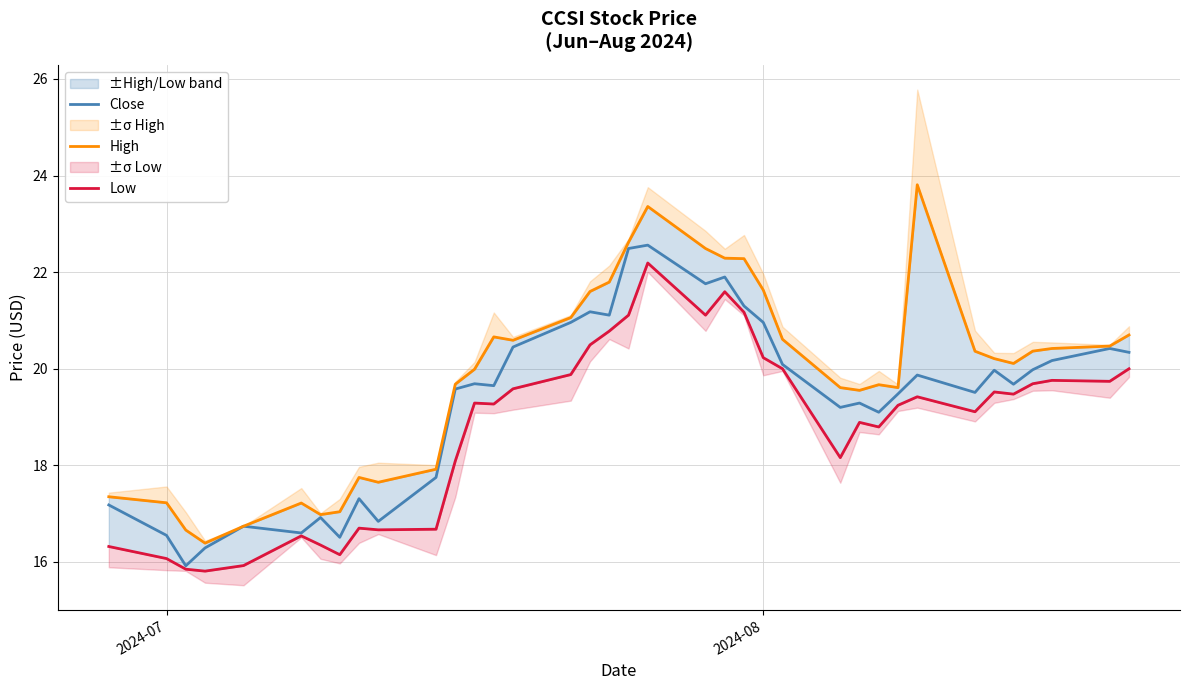

How many data points in High are less than 20?

17